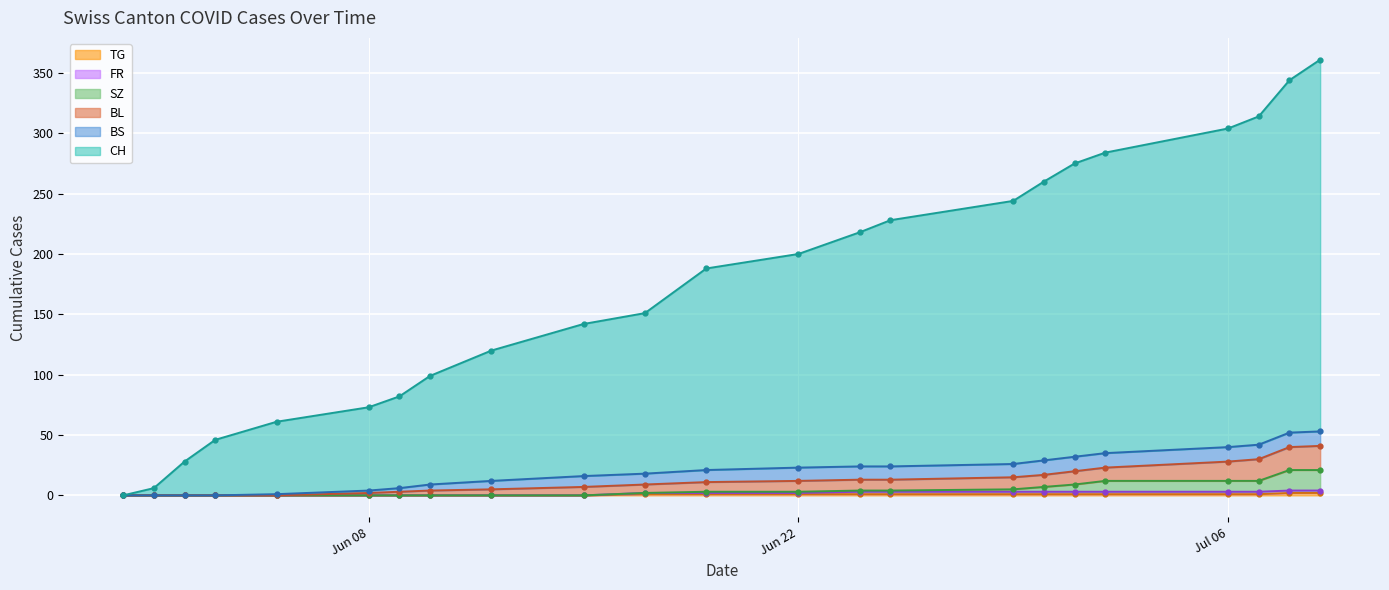

True or false: CH has more than 2 points higher than both neighbors.

False